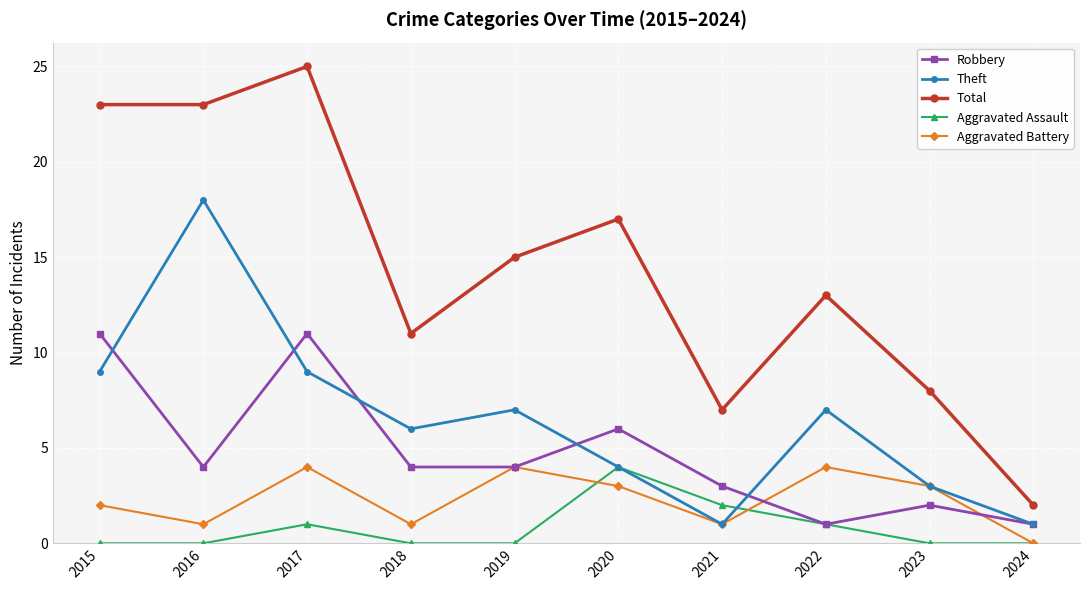

What is the average value of the Aggravated Battery series?

2